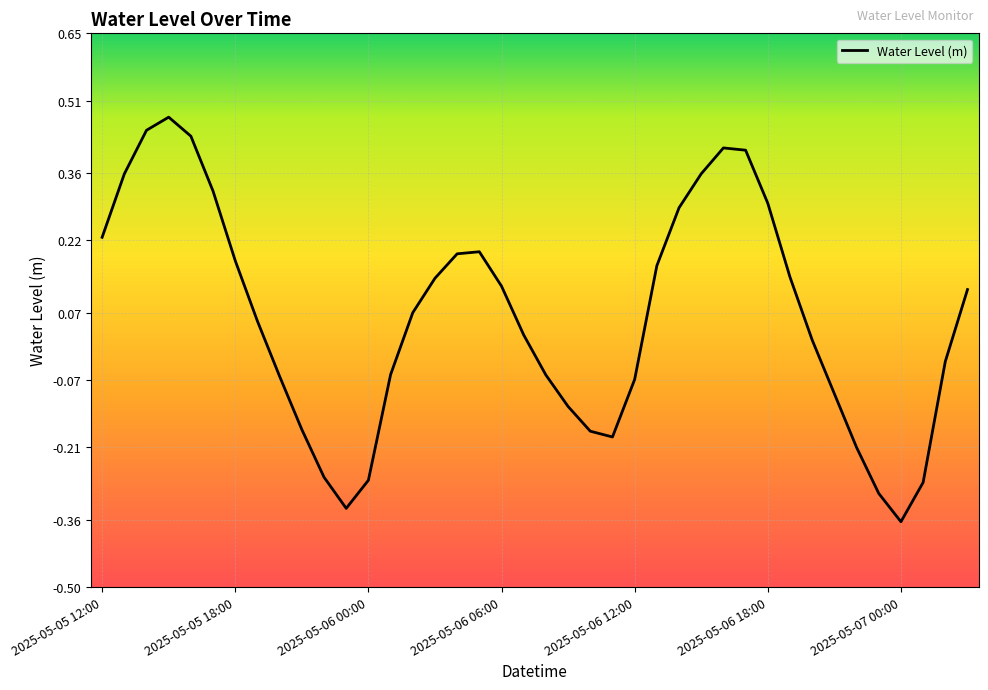

What is the difference between the maximum and minimum values?

0.8